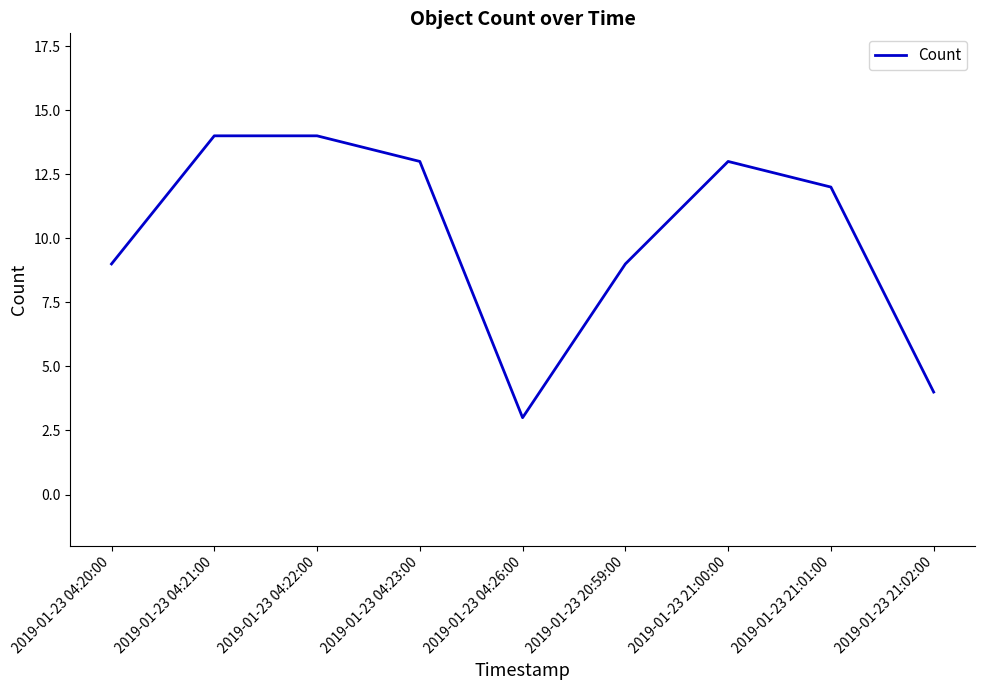

Which category has the lowest value across all series?

2019-01-23 04:26:00